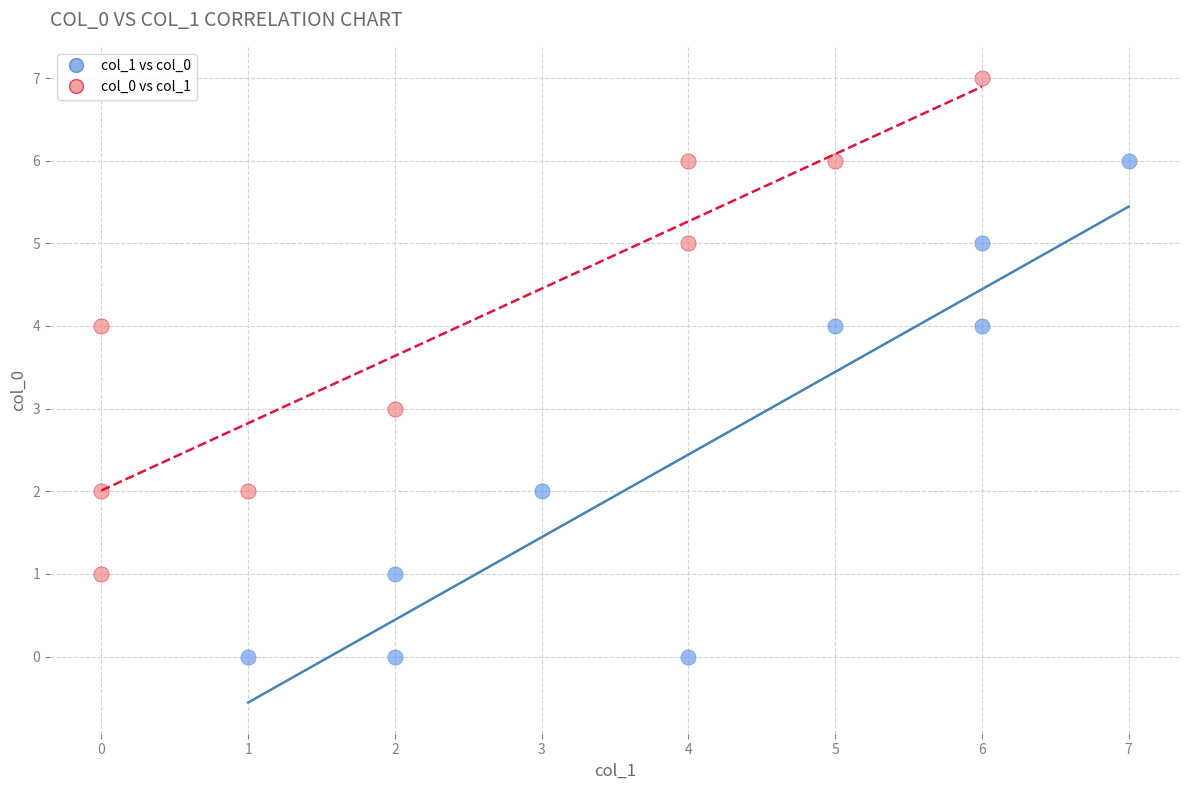

Which series reaches the minimum Y coordinate?

col_1 vs col_0